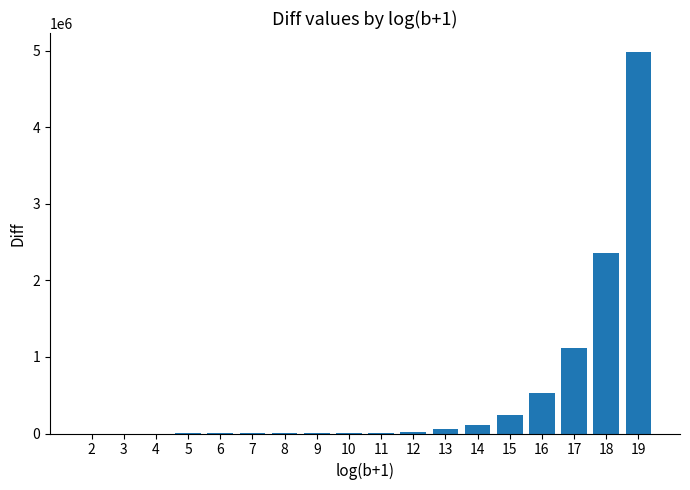

What is the ratio of the value at 19 to the value at 16?

9.5